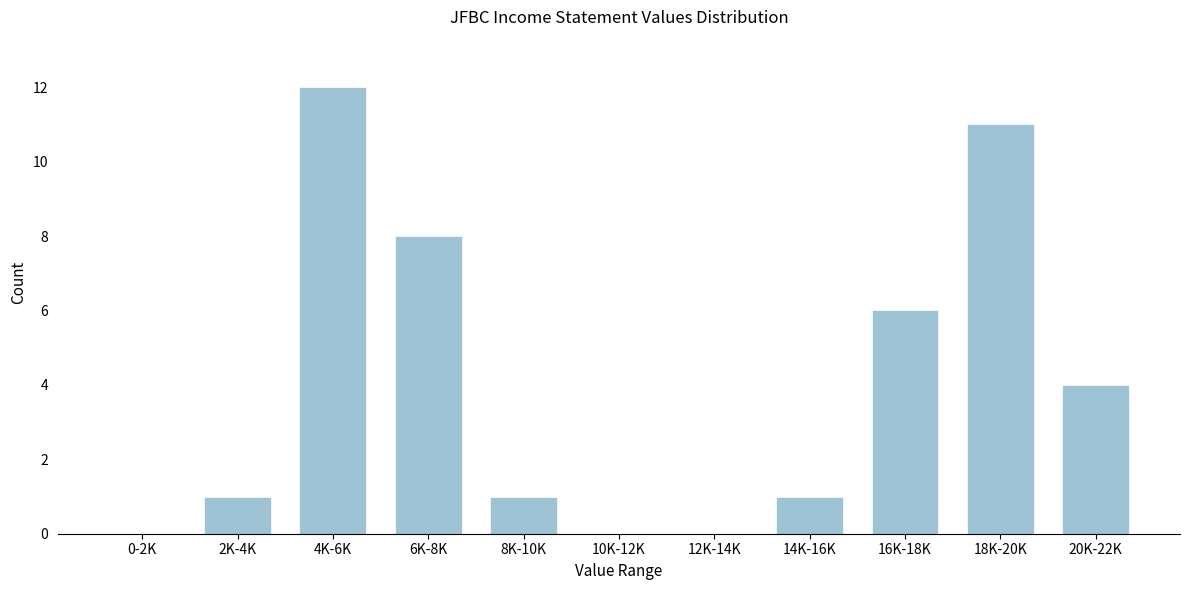

Reading left to right, extract all data points from this chart.

0-2K=0	2K-4K=1	4K-6K=12	6K-8K=8	8K-10K=1	10K-12K=0	12K-14K=0	14K-16K=1	16K-18K=6	18K-20K=11	20K-22K=4